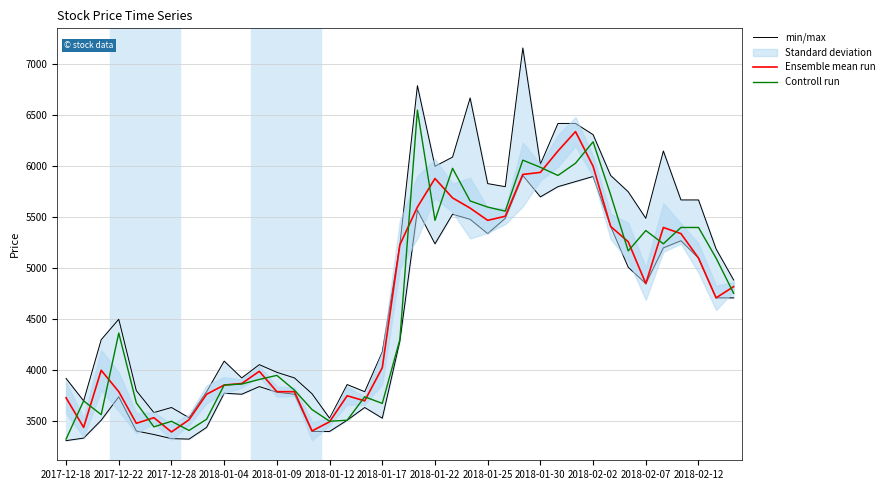

The Controll run series shows 5400 at 35. True or false?

True